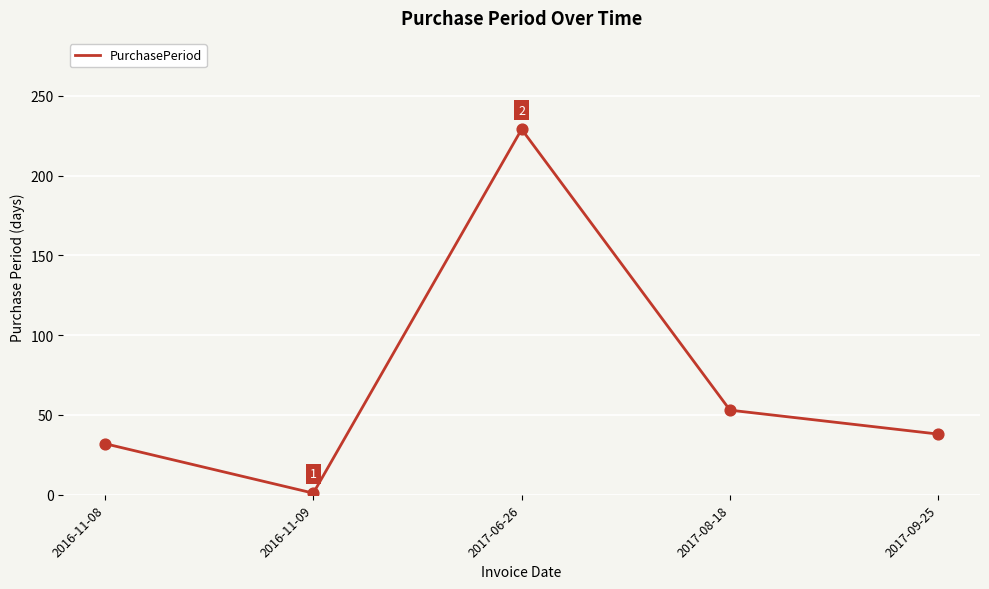

What is the change in value from 2017-08-18 to 2017-09-25?

-15